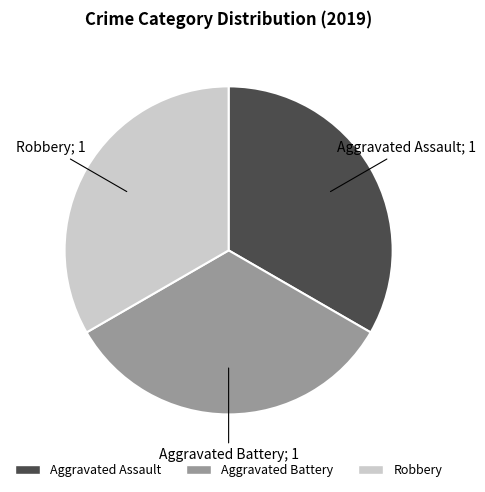

Is there a majority slice in this chart?

No